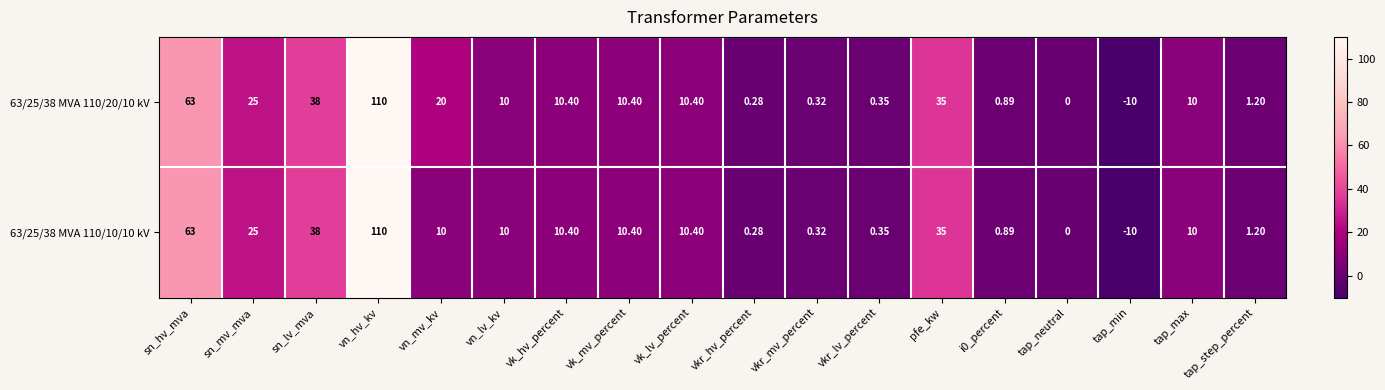

At which label does 63/25/38 MVA 110/10/10 kV reach its minimum?

tap_min